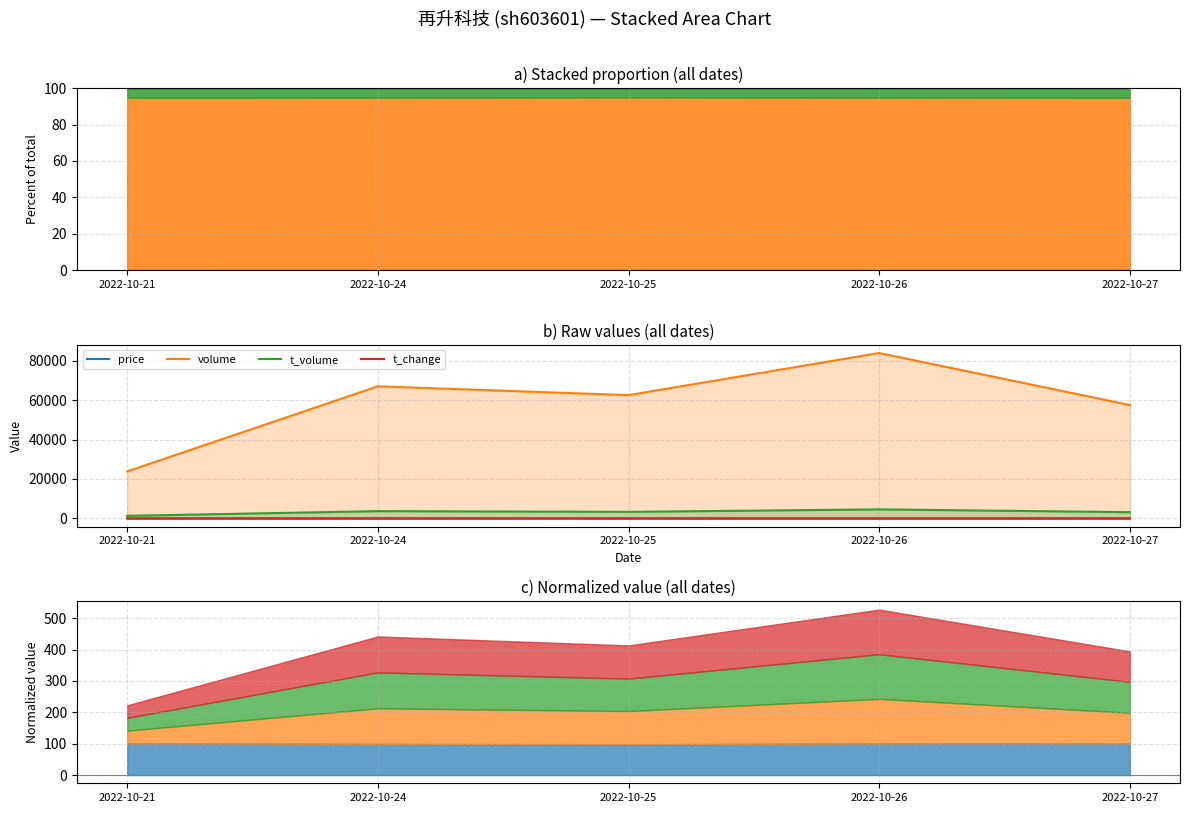

Rank the categories by price value from highest to lowest.

2022-10-21, 2022-10-27, 2022-10-26, 2022-10-24, 2022-10-25